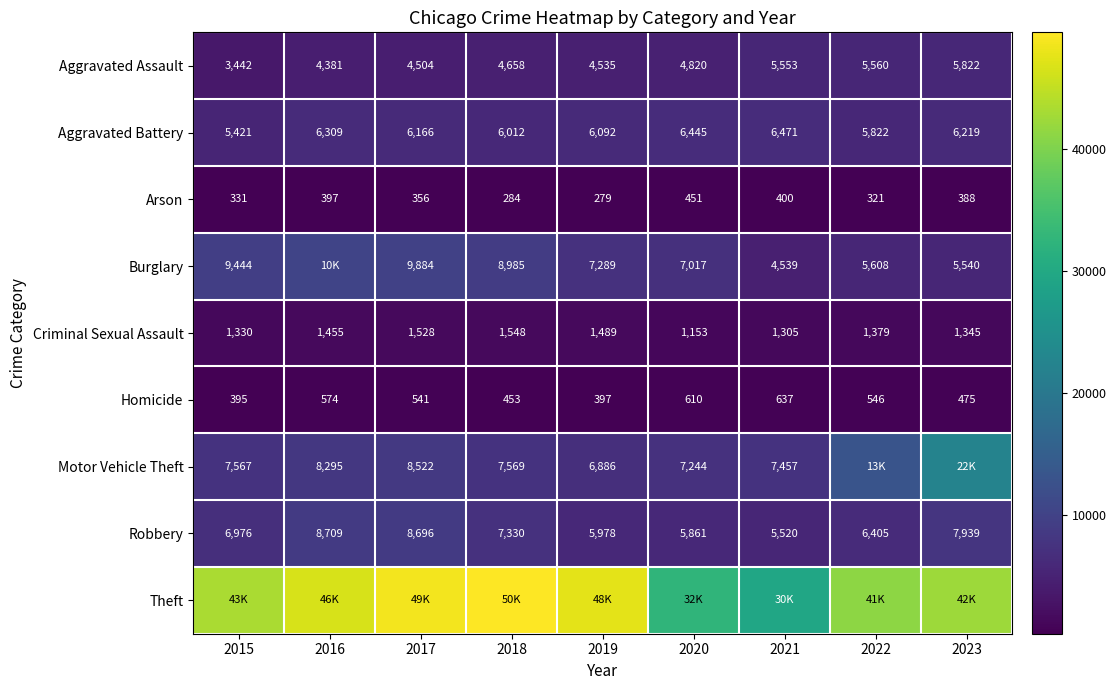

Is it true that Arson equals 811 at 2020?

False